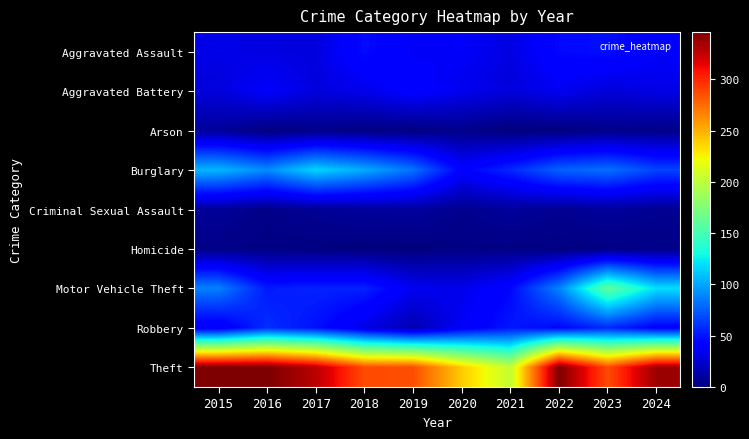

At which category is the sum across all series the highest?

2023